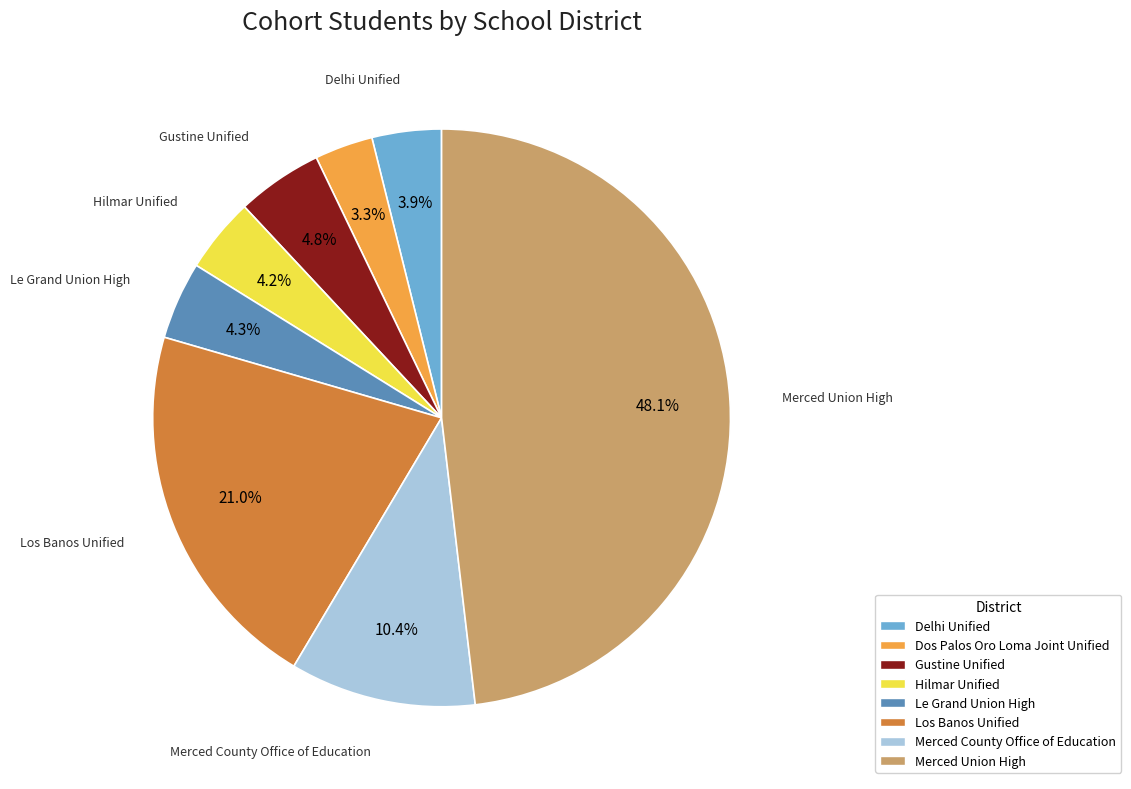

Does any single category account for the majority?

No